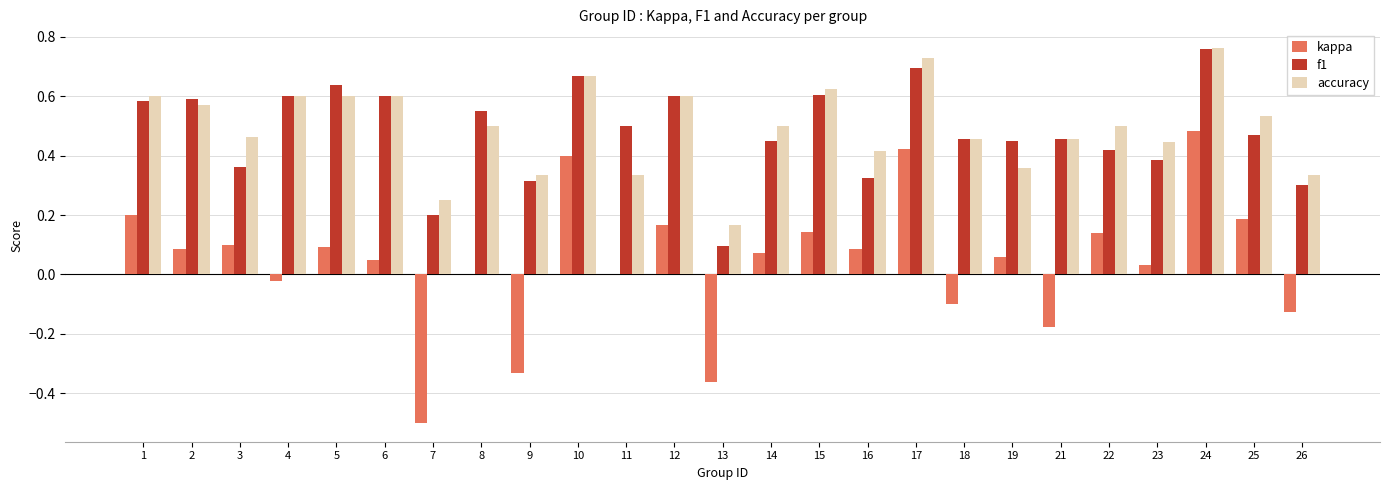

What is the sum of all kappa values?

1.1